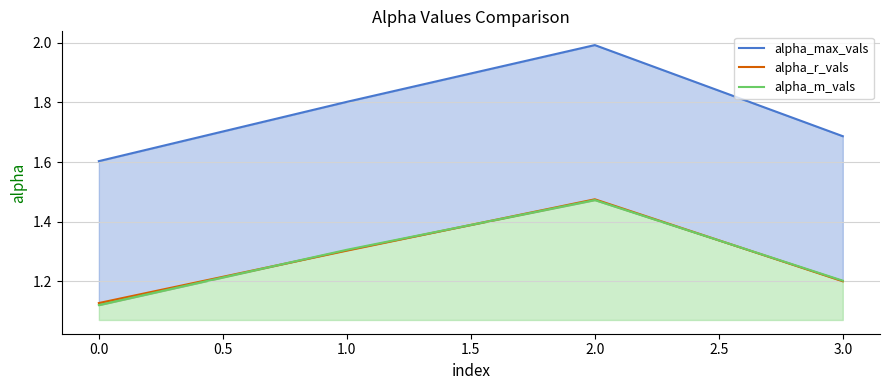

What is the sum of all alpha_m_vals values?

5.1